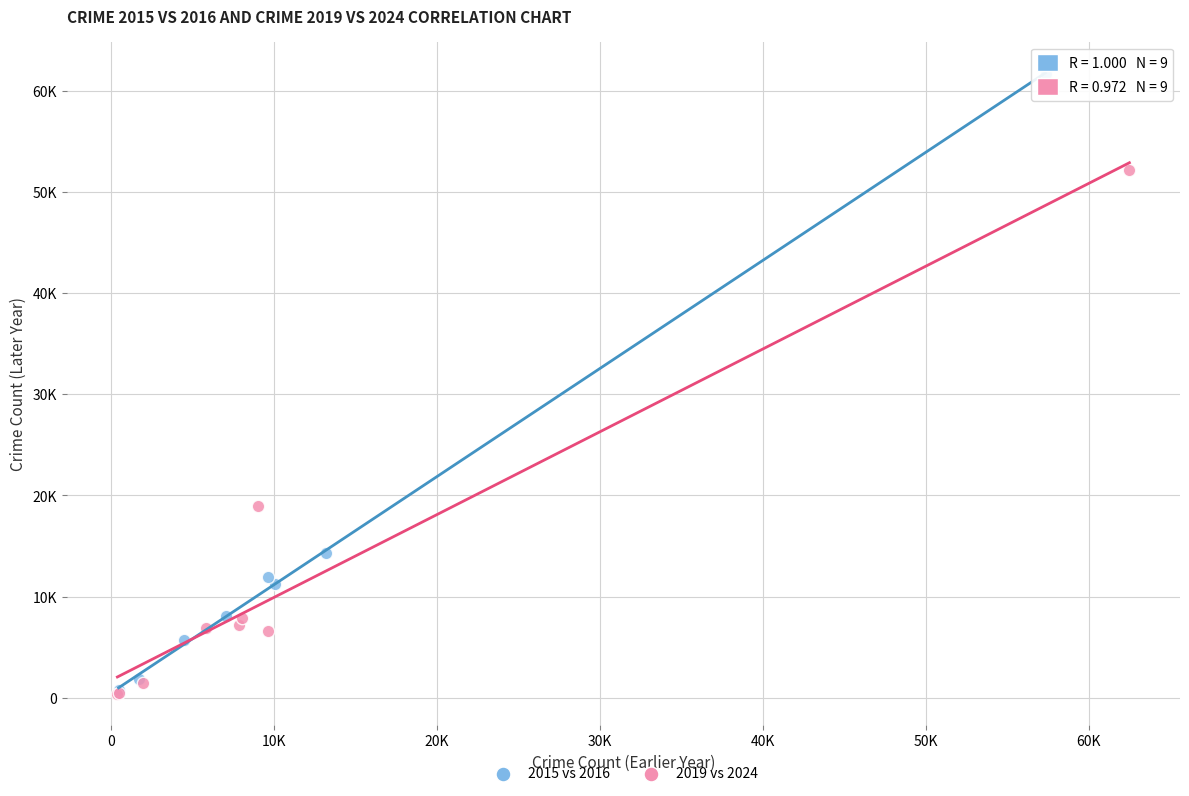

What are all the series names shown in the legend?

2015 vs 2016, 2019 vs 2024